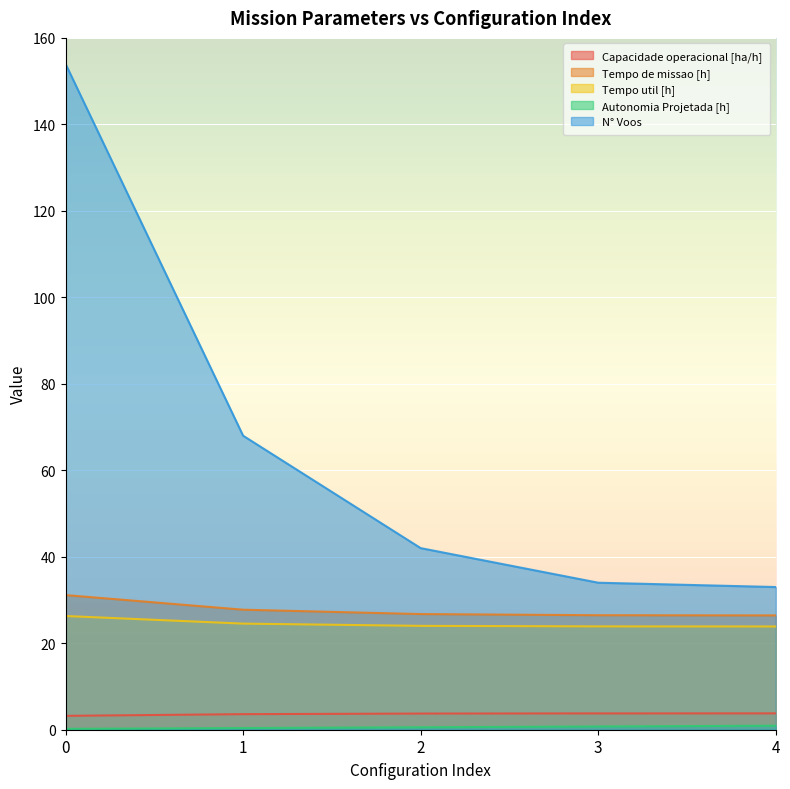

Reading left to right, list all the values displayed in this chart.

Capacidade operacional [ha/h]: 3.2	3.6	3.7	3.8	3.8
Tempo de missao [h]: 31.1	27.8	26.8	26.5	26.4
Tempo util [h]: 26.3	24.5	24.0	23.9	23.9
Autonomia Projetada [h]: 0.2	0.4	0.6	0.8	0.9
N° Voos: 154.0	68.0	42.0	34.0	33.0